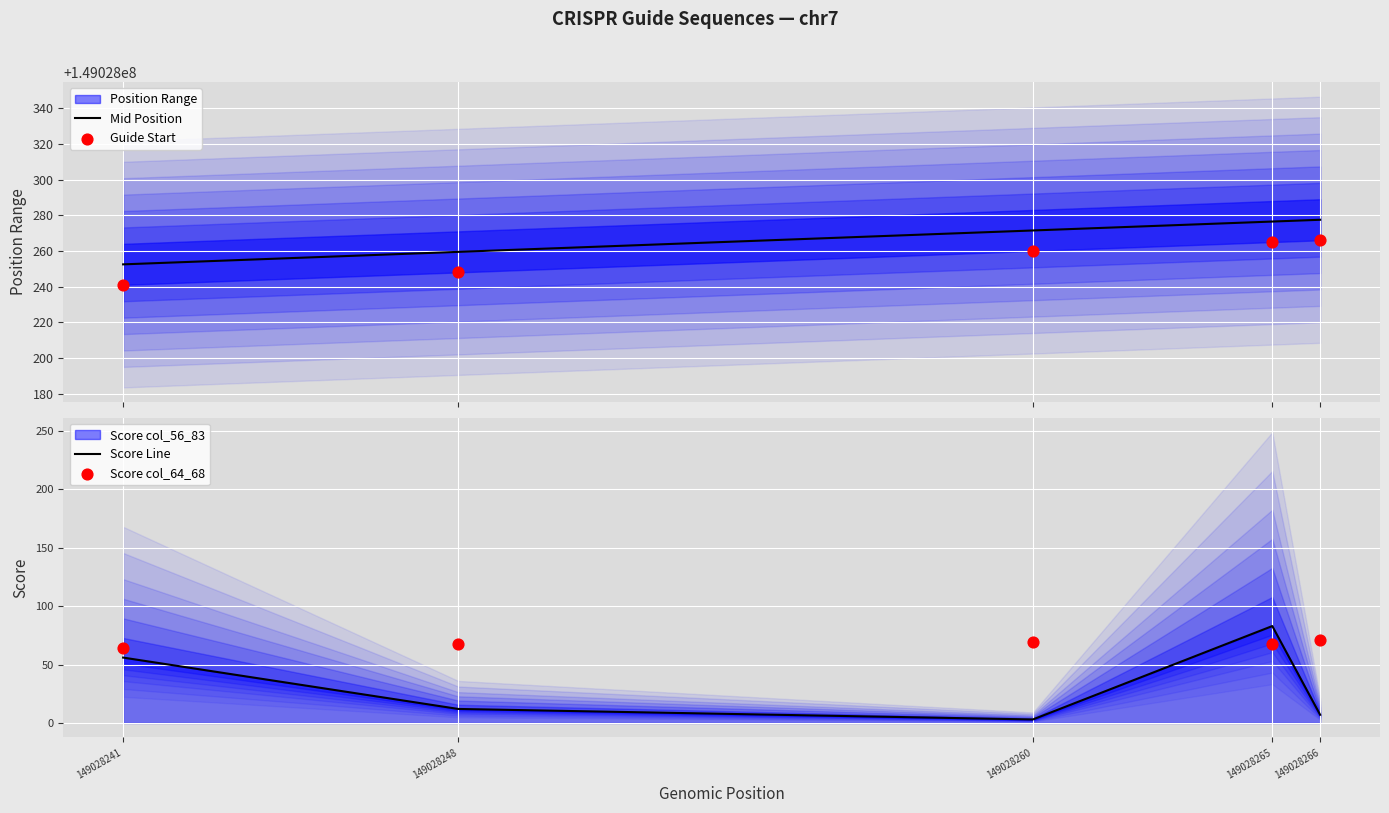

Which series has the largest total across all categories?

Mid Position